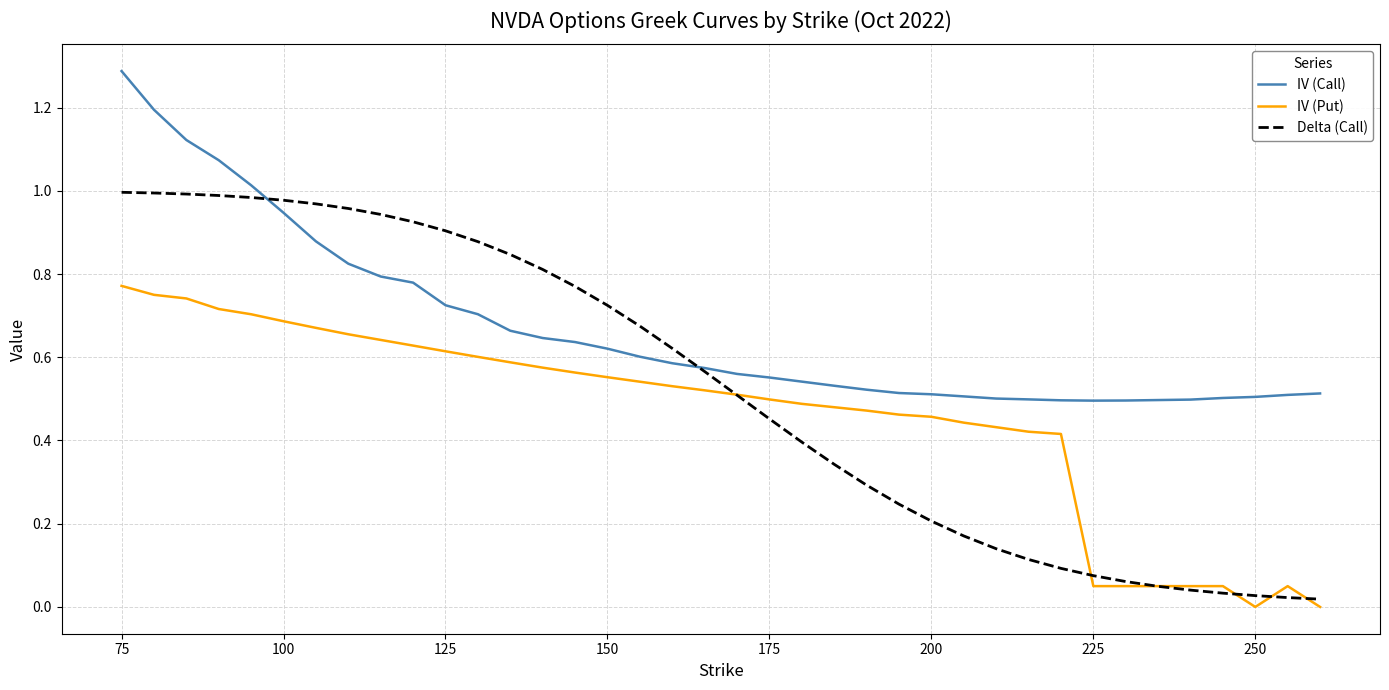

Which series has the largest total across all categories?

IV (Call)